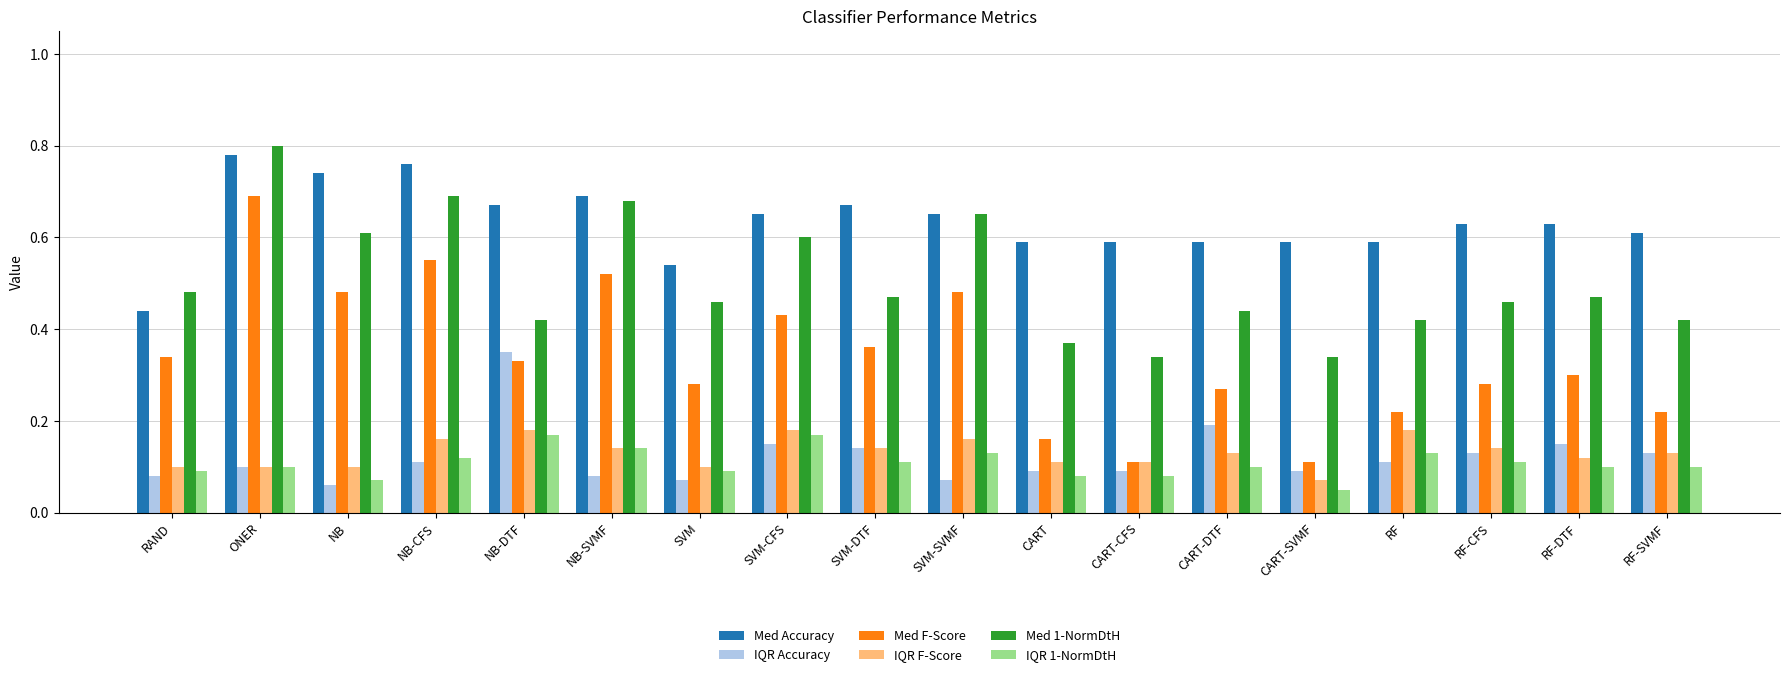

The IQR 1-NormDtH series shows 0.1 at ONER. True or false?

True